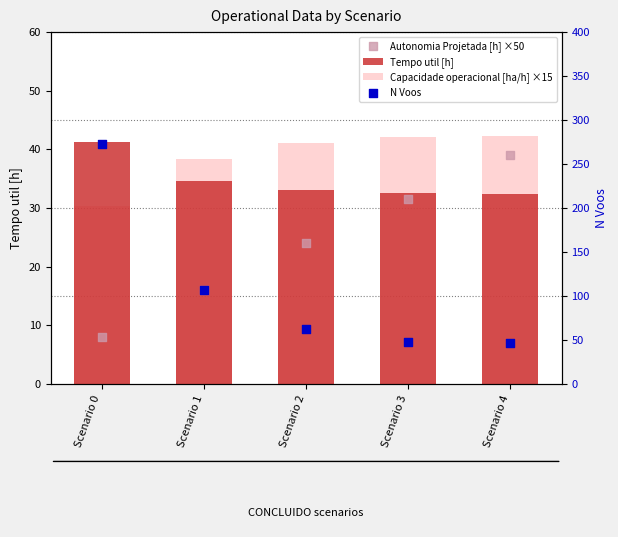

Which series contains the highest Y value?

N Voos